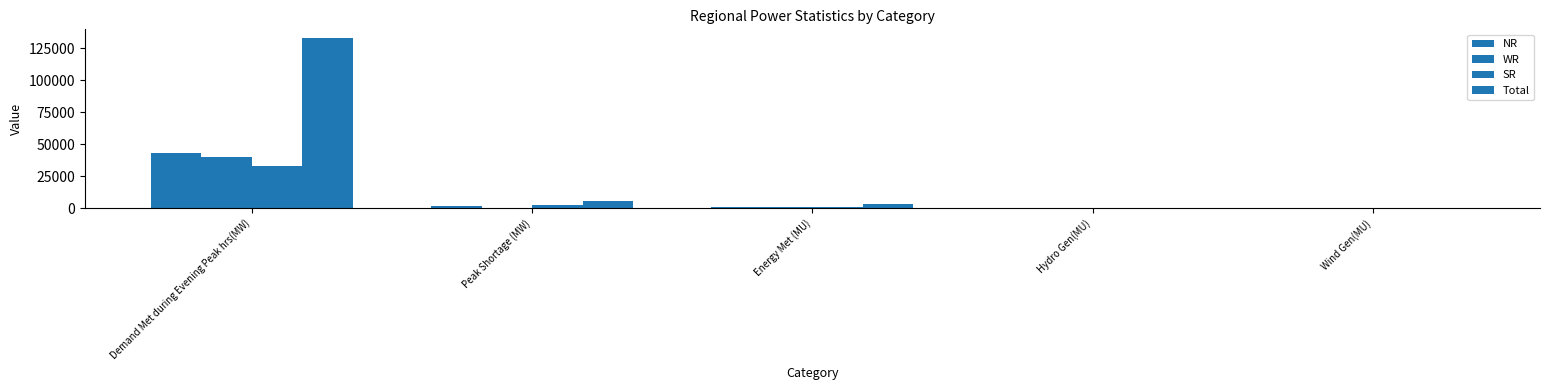

Count the number of data series in this chart.

4